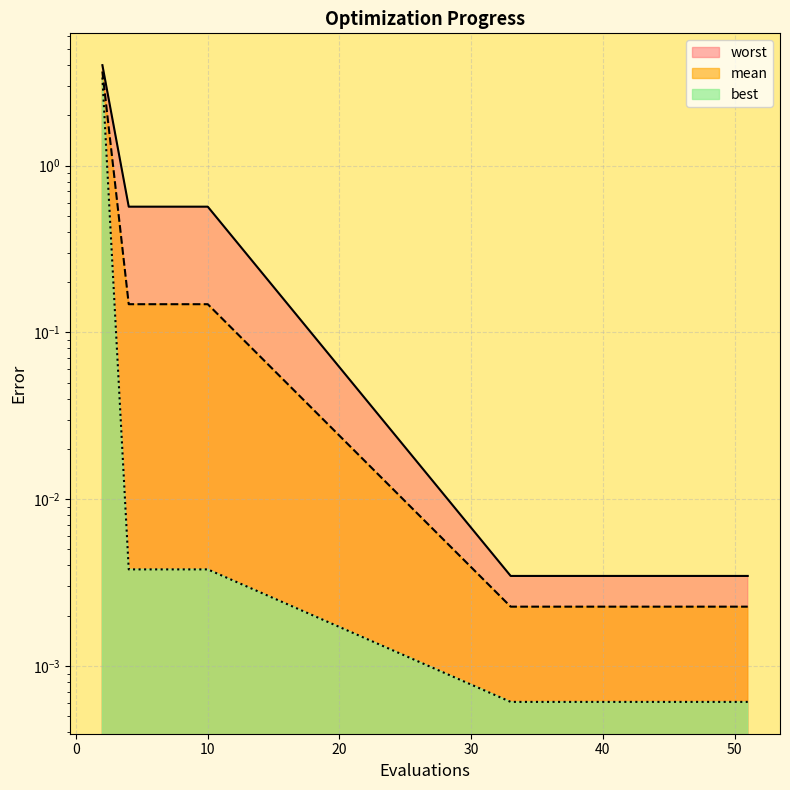

Is it true that best equals 0.0 at 35?

False